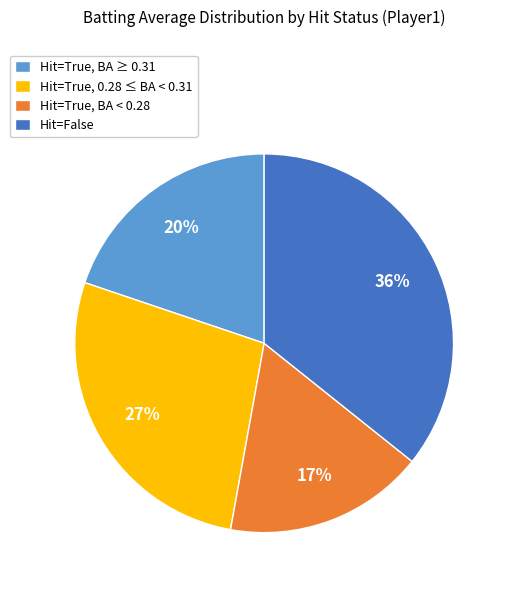

Count the number of slices in the pie.

4